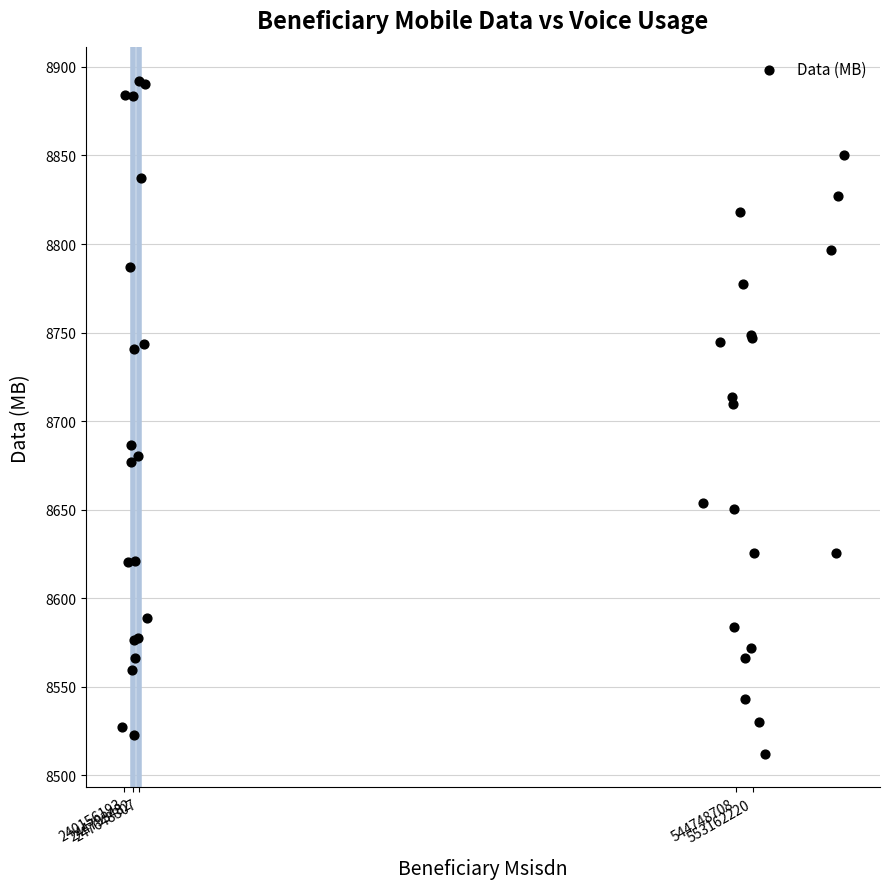

What Y value in the scatter plot is closest to 8702?

8709.7